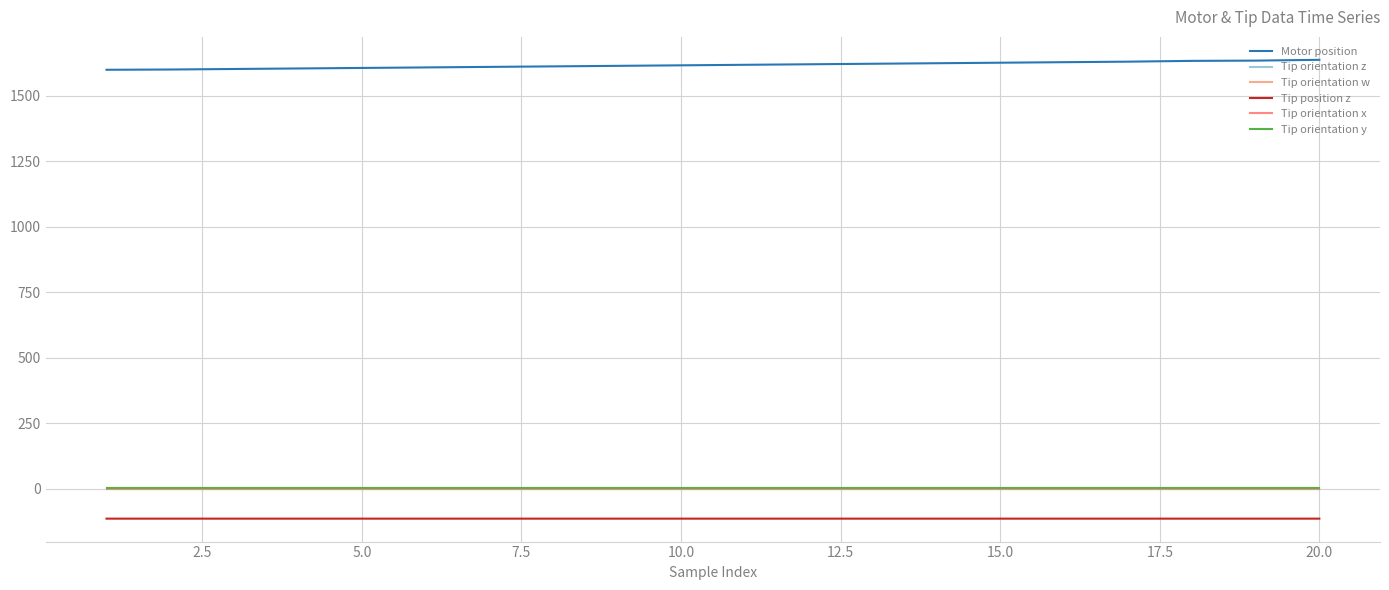

List the series in order of their peak value, highest first.

Motor position, Tip orientation y, Tip orientation w, Tip orientation z, Tip orientation x, Tip position z